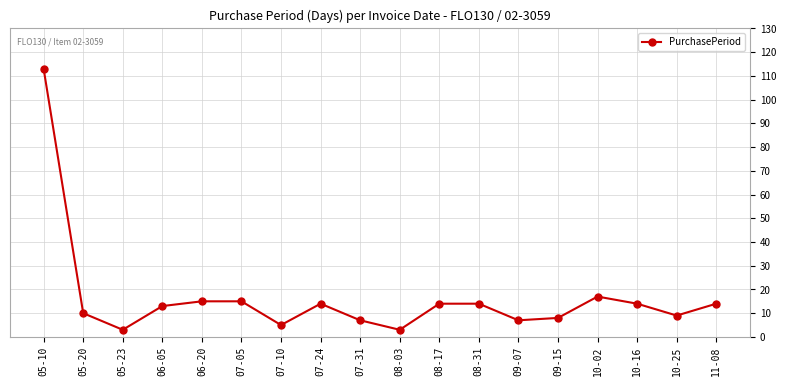

Reading right to left, what are all the values shown in this chart?

14	9	14	17	8	7	14	14	3	7	14	5	15	15	13	3	10	113